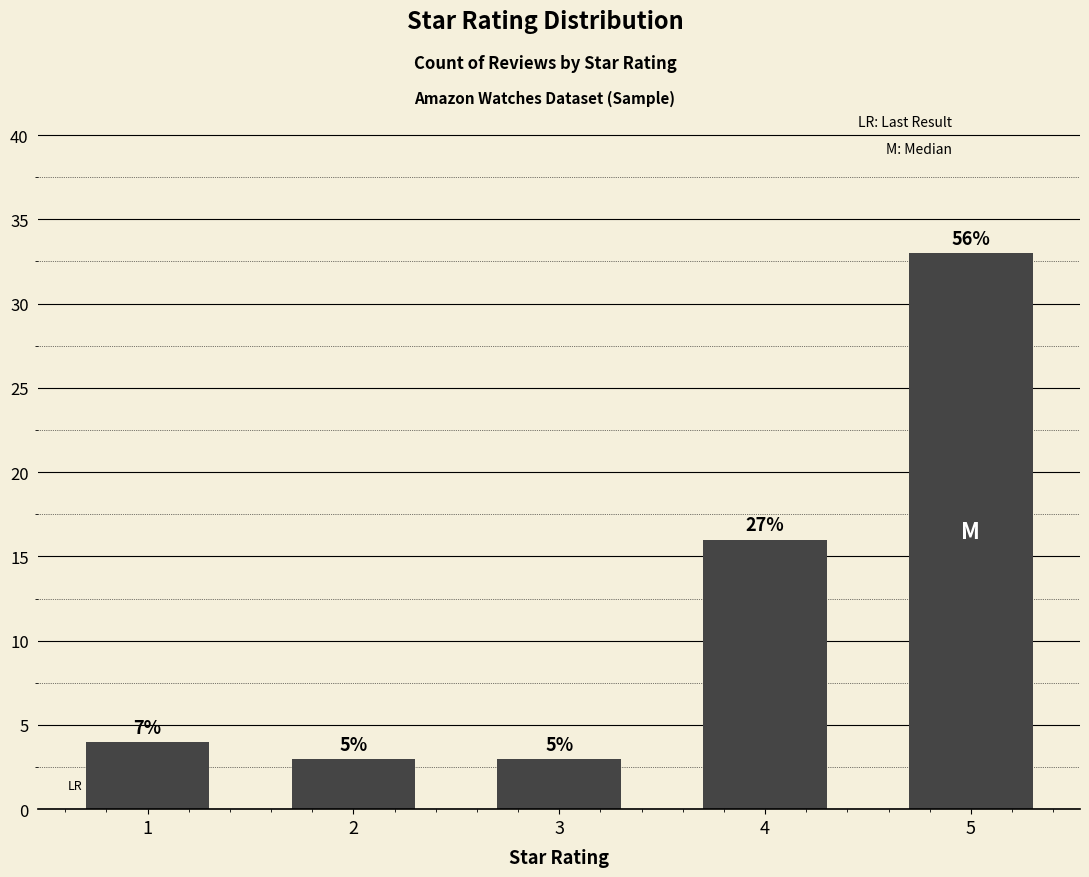

Does the chart contain any negative values?

No